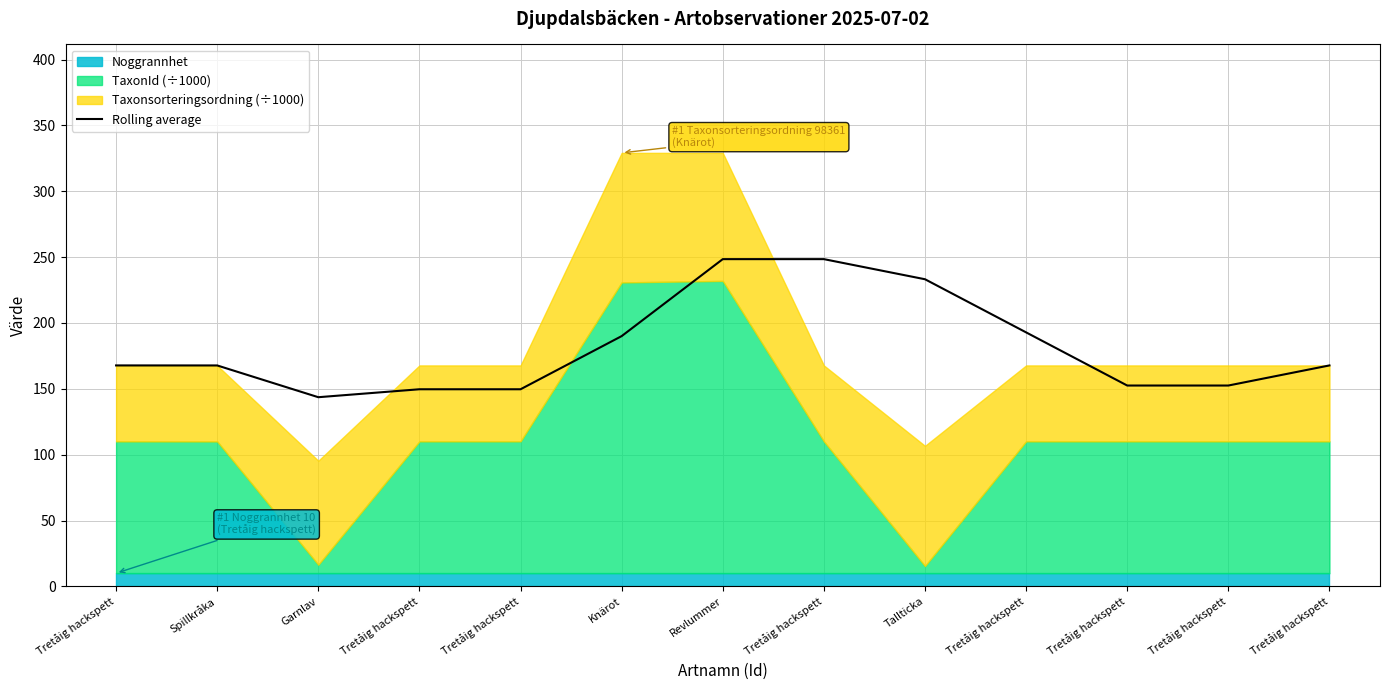

Reading right to left, what are all the values shown in this chart?

Tretåig hackspett=167.8	Tretåig hackspett=152.5	Tretåig hackspett=152.5	Tretåig hackspett=192.9	Tallticka=233.2	Tretåig hackspett=248.5	Revlummer=248.5	Knärot=190.0	Tretåig hackspett=149.7	Tretåig hackspett=149.7	Garnlav=143.6	Spillkråka=167.7	Tretåig hackspett=167.8